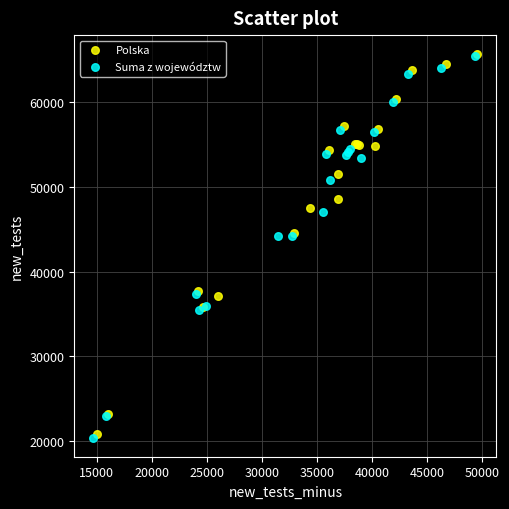

What are all the series names shown in the legend?

Polska, Suma z województw